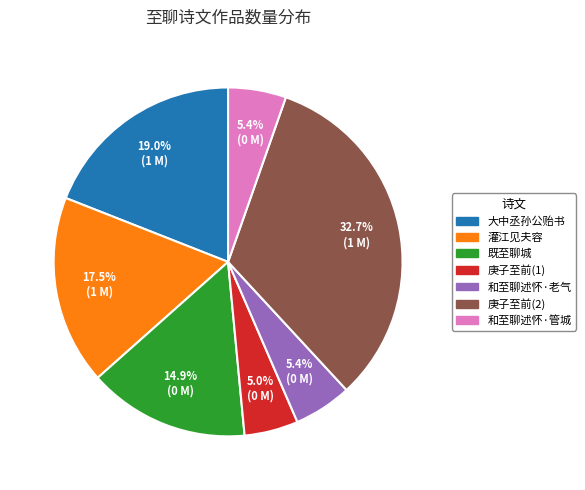

Count the number of slices in the pie.

7